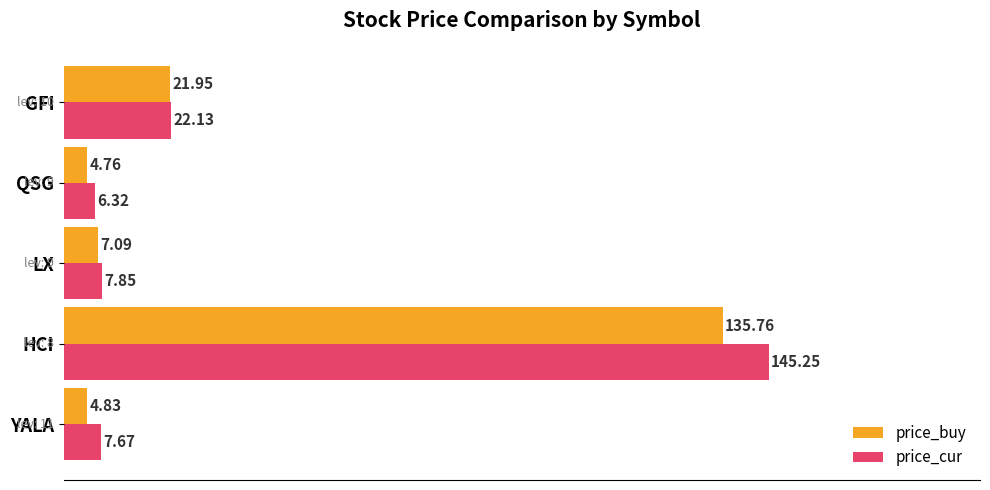

At which label does price_cur reach its peak?

HCI